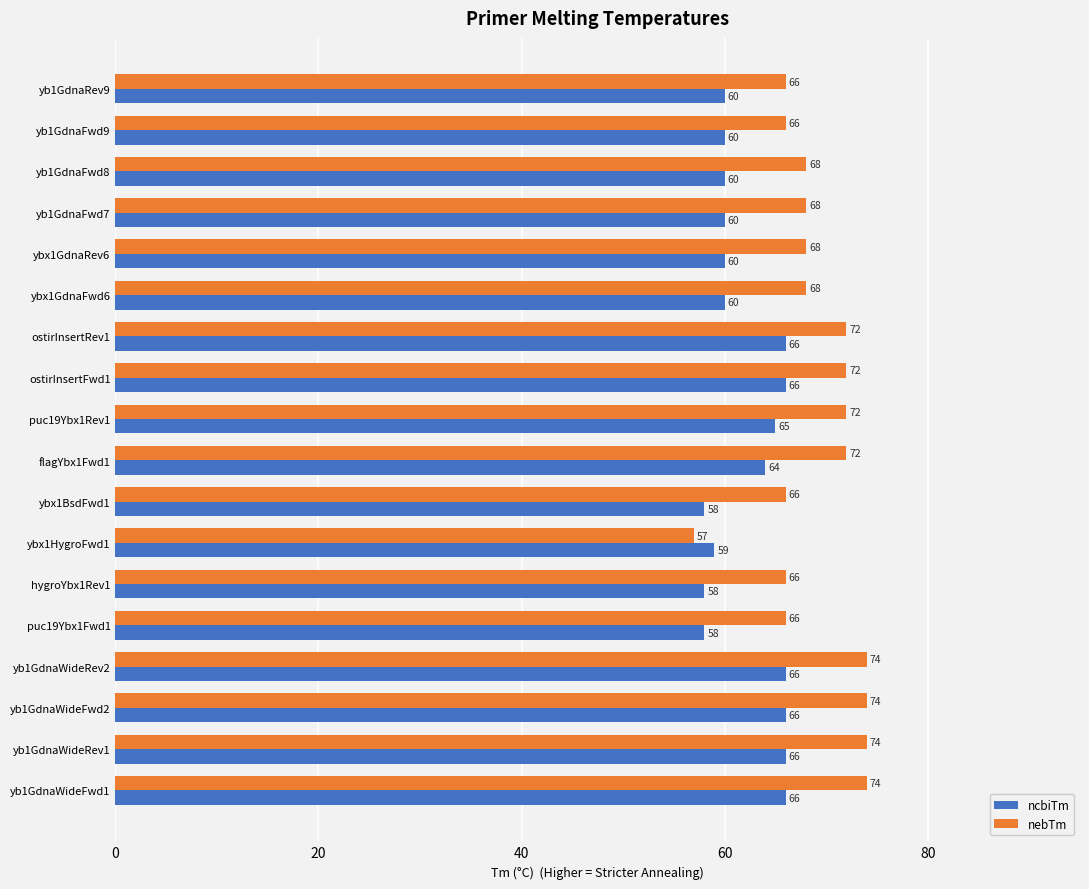

What is the minimum value for ncbiTm?

58